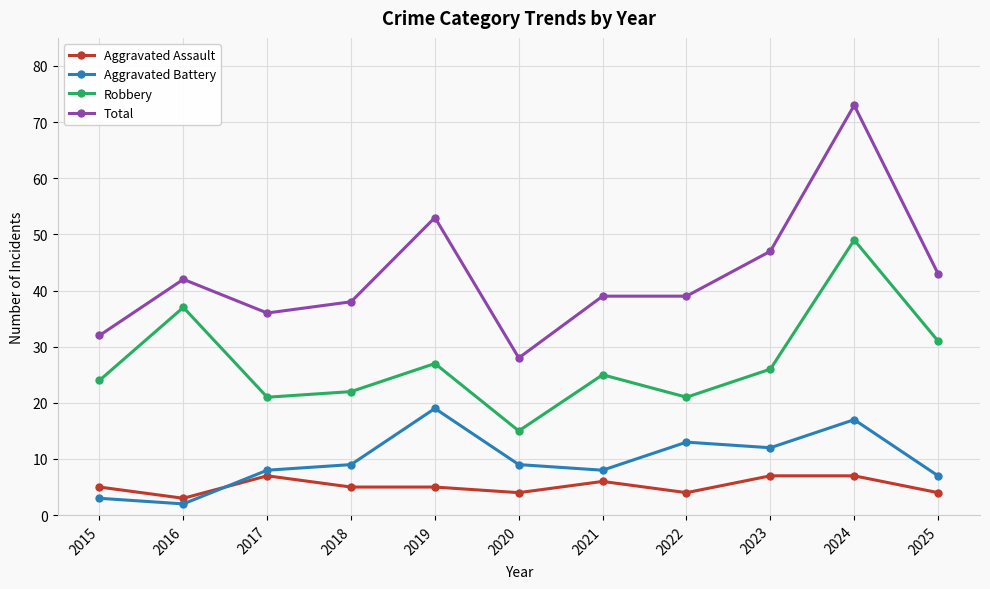

What is the difference between the Total values at 2022 and 2025?

4